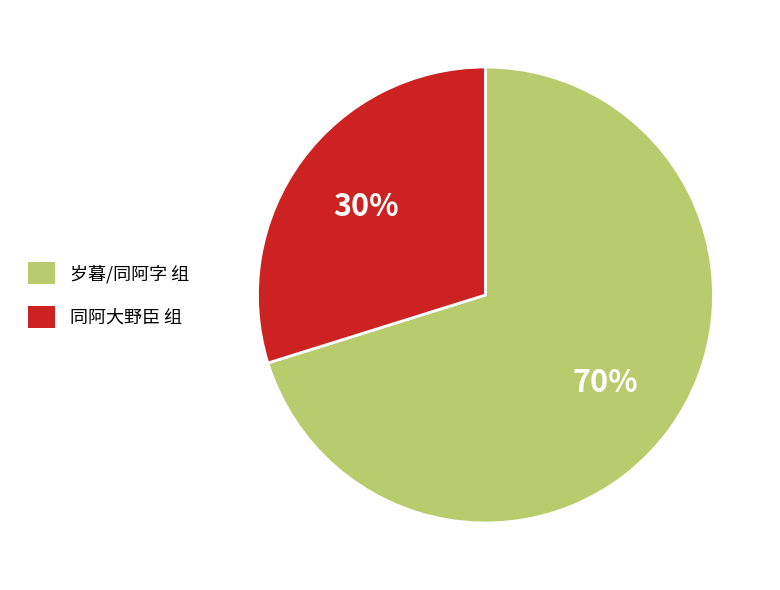

Is there a majority slice in this chart?

Yes